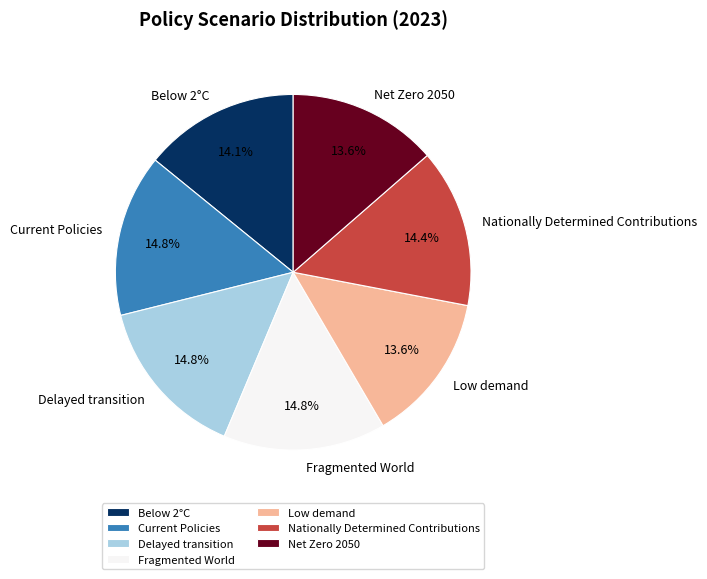

To the nearest percent, what is the average slice percentage?

14%